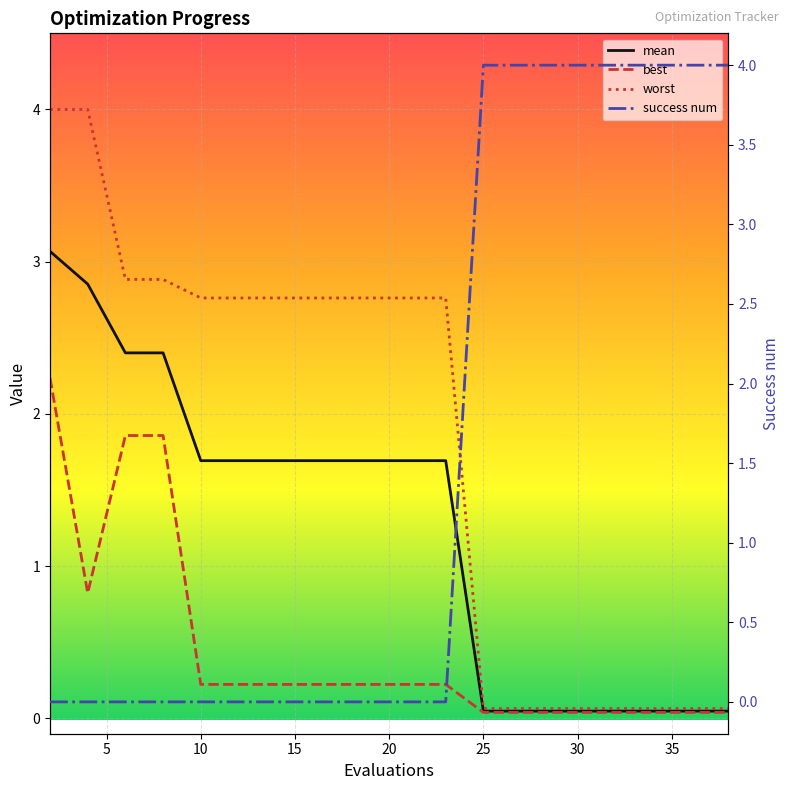

Where is mean nearest to the value 1?

10